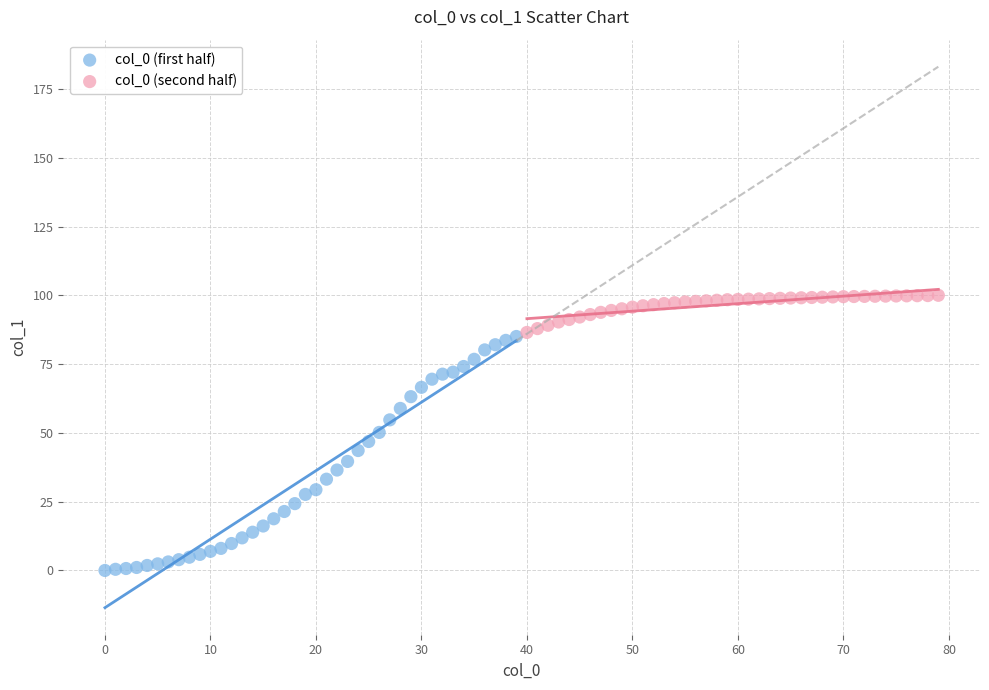

Which series reaches the minimum Y coordinate?

col_0 (first half)